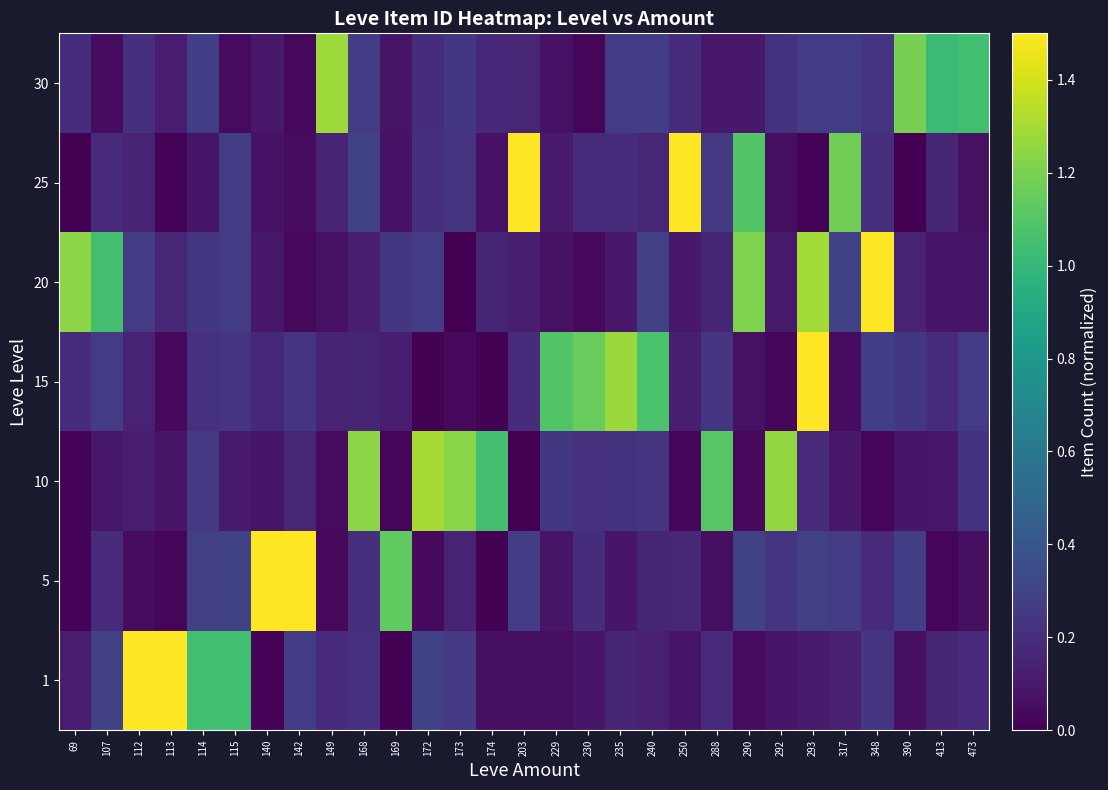

Reading left to right, list all the values displayed in this chart.

row_0: 69=0.1	107=0.3	112=2.2	113=2.2	114=1.0	115=1.0	140=0.0	142=0.3	149=0.2	168=0.2	169=0.0	172=0.3	173=0.2	174=0.1	203=0.1	229=0.1	230=0.1	235=0.2	240=0.1	250=0.1	288=0.2	290=0.0	292=0.1	293=0.1	317=0.1	348=0.2	390=0.1	413=0.2	473=0.2
row_1: 69=0.0	107=0.2	112=0.1	113=0.0	114=0.3	115=0.3	140=3.2	142=2.1	149=0.0	168=0.2	169=1.1	172=0.0	173=0.1	174=0.0	203=0.3	229=0.1	230=0.2	235=0.1	240=0.2	250=0.2	288=0.1	290=0.3	292=0.2	293=0.3	317=0.3	348=0.2	390=0.3	413=0.0	473=0.1
row_2: 69=0.0	107=0.1	112=0.1	113=0.1	114=0.2	115=0.1	140=0.1	142=0.2	149=0.0	168=1.2	169=0.0	172=1.3	173=1.2	174=1.1	203=0.0	229=0.2	230=0.2	235=0.2	240=0.2	250=0.0	288=1.1	290=0.0	292=1.3	293=0.2	317=0.1	348=0.0	390=0.1	413=0.1	473=0.2
row_3: 69=0.2	107=0.3	112=0.1	113=0.0	114=0.2	115=0.2	140=0.2	142=0.2	149=0.1	168=0.2	169=0.1	172=0.0	173=0.0	174=0.0	203=0.2	229=1.1	230=1.2	235=1.3	240=1.1	250=0.1	288=0.2	290=0.1	292=0.0	293=2.1	317=0.0	348=0.3	390=0.2	413=0.2	473=0.3
row_4: 69=1.2	107=1.1	112=0.3	113=0.2	114=0.2	115=0.3	140=0.1	142=0.0	149=0.1	168=0.1	169=0.2	172=0.3	173=0.0	174=0.2	203=0.1	229=0.1	230=0.0	235=0.1	240=0.3	250=0.1	288=0.2	290=1.2	292=0.1	293=1.3	317=0.3	348=2.1	390=0.1	413=0.1	473=0.1
row_5: 69=0.0	107=0.2	112=0.2	113=0.0	114=0.1	115=0.3	140=0.1	142=0.0	149=0.1	168=0.3	169=0.1	172=0.2	173=0.2	174=0.1	203=2.2	229=0.1	230=0.2	235=0.2	240=0.2	250=2.0	288=0.3	290=1.1	292=0.1	293=0.0	317=1.2	348=0.2	390=0.0	413=0.2	473=0.1
row_6: 69=0.2	107=0.1	112=0.2	113=0.1	114=0.3	115=0.0	140=0.1	142=0.0	149=1.3	168=0.3	169=0.1	172=0.2	173=0.2	174=0.2	203=0.2	229=0.1	230=0.0	235=0.3	240=0.3	250=0.2	288=0.1	290=0.1	292=0.2	293=0.3	317=0.3	348=0.2	390=1.2	413=1.0	473=1.0